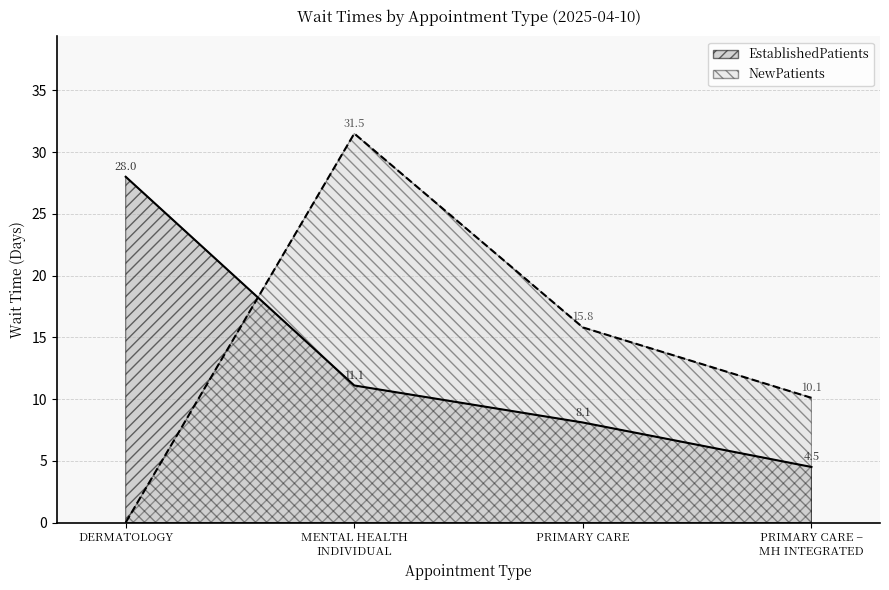

What are all the series names shown in the legend?

EstablishedPatients, NewPatients